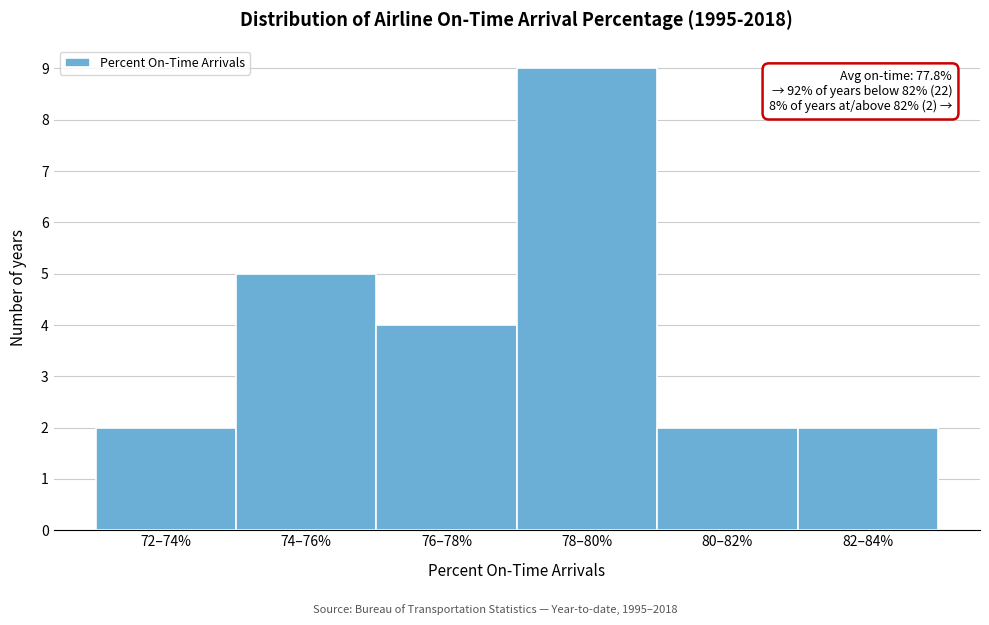

Reading right to left, what are all the values shown in this chart?

82–84%=2	80–82%=2	78–80%=9	76–78%=4	74–76%=5	72–74%=2